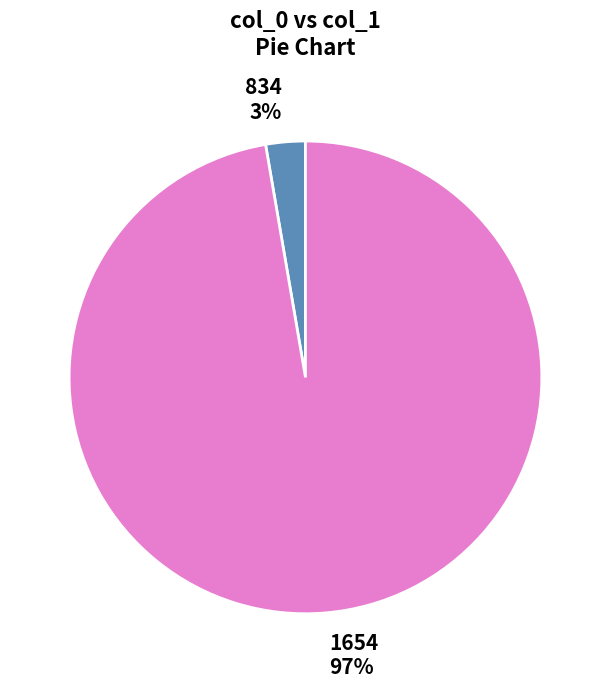

Combined, do 1654 and 834 account for over 50%?

Yes